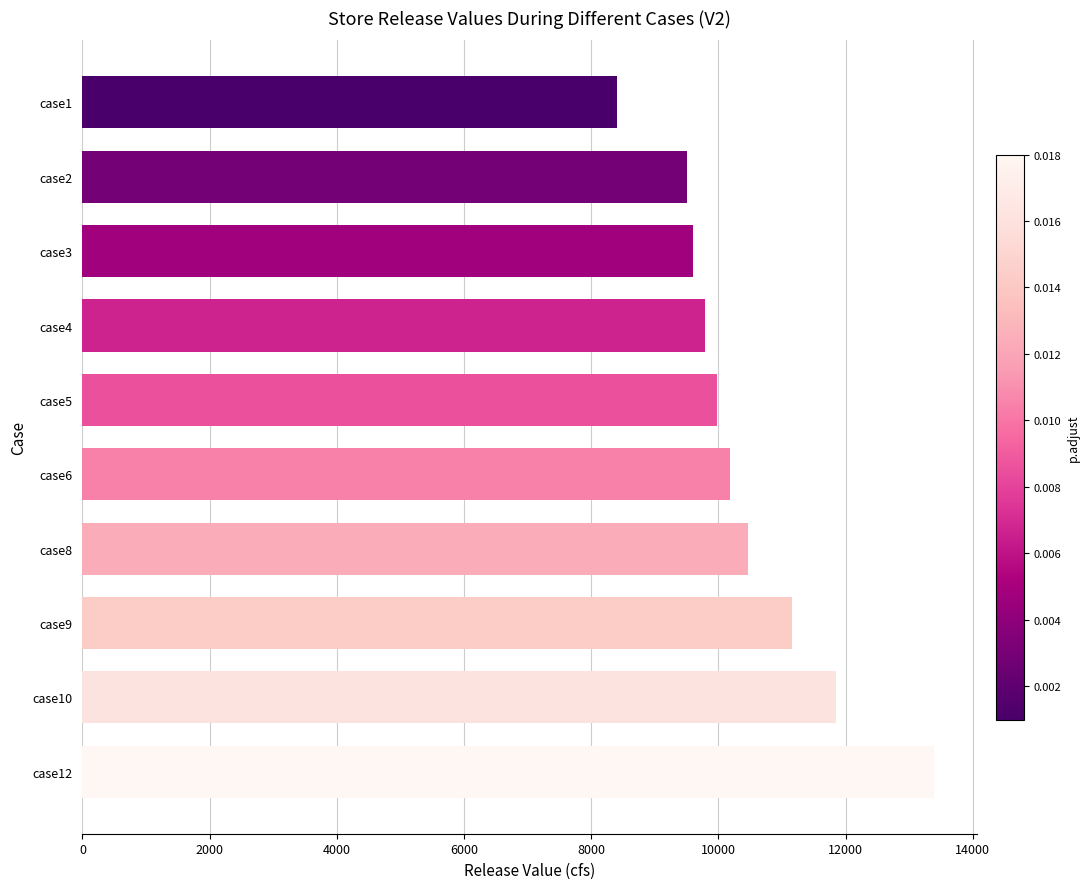

What is the difference between the maximum and minimum values?

4989.2